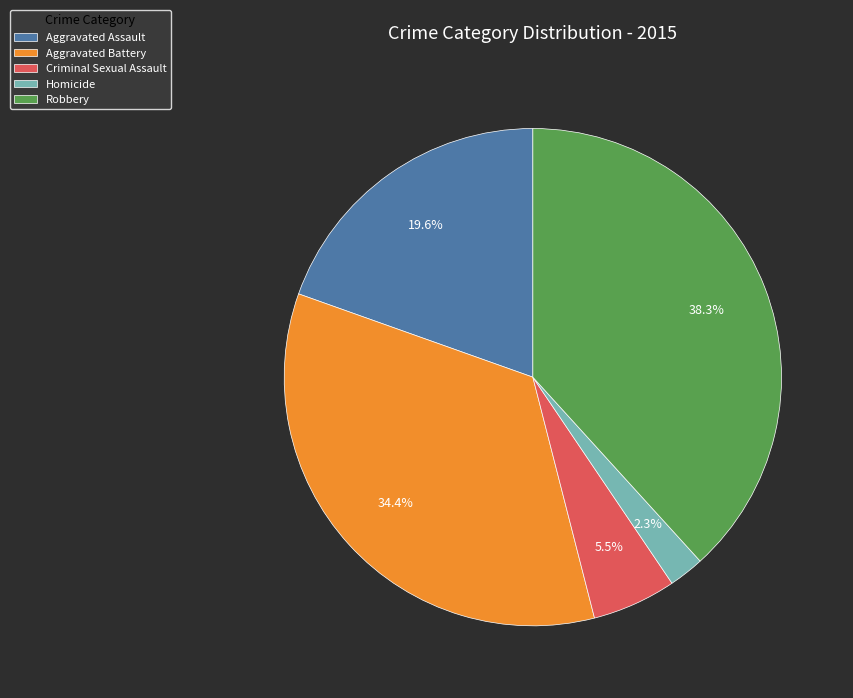

Which category has the biggest portion of the pie?

Robbery